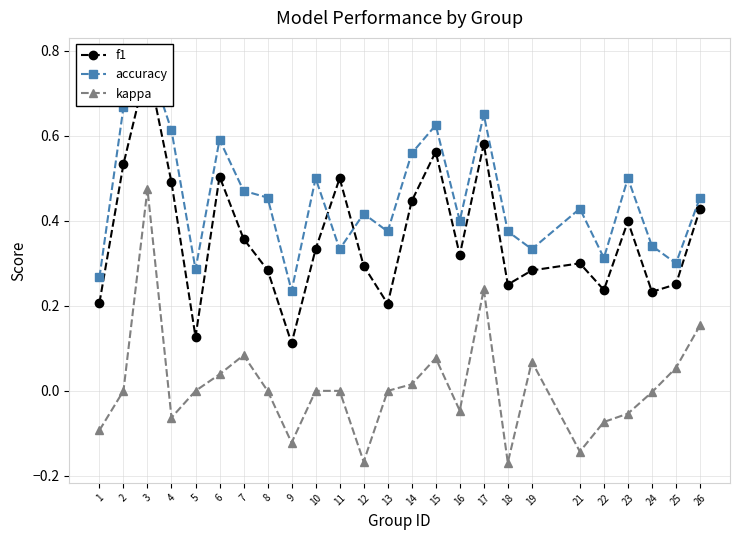

True or false: accuracy and kappa cross at least once.

False